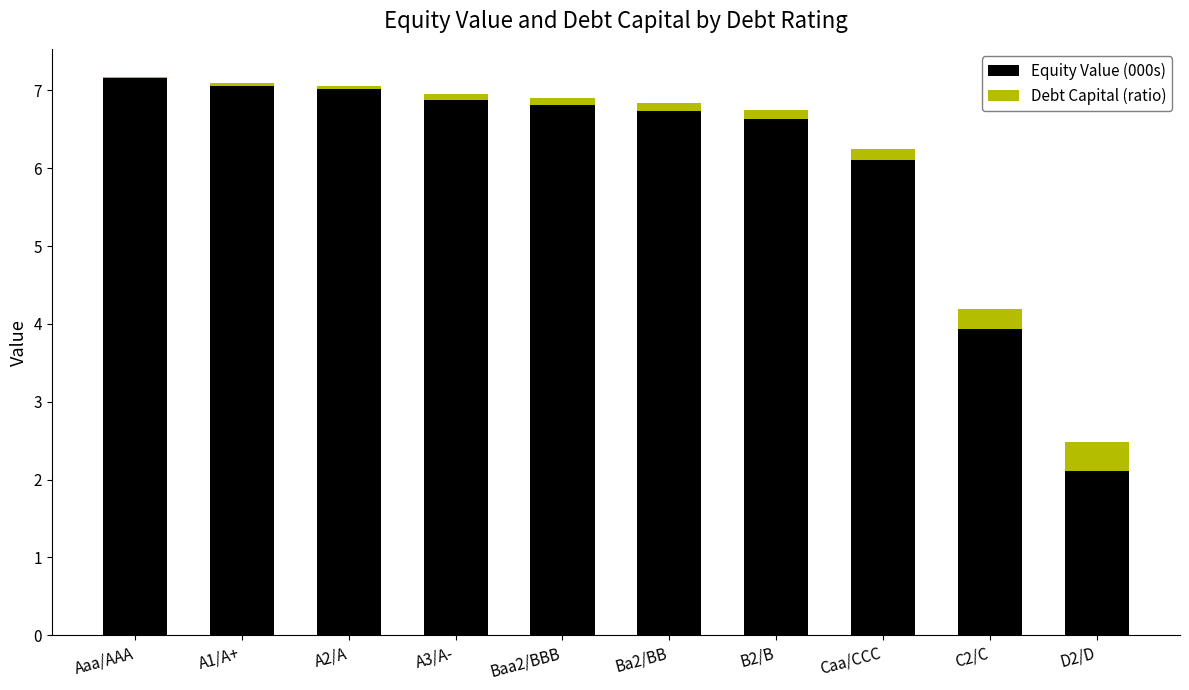

What is the sum of all Equity Value (000s) values?

60.4